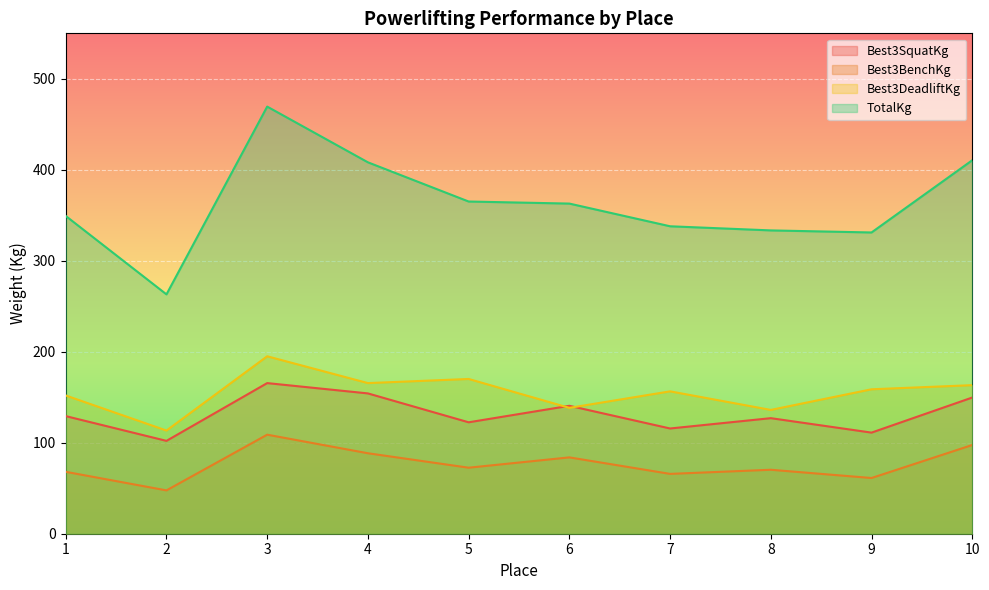

What is the difference between the Best3DeadliftKg values at 9 and 5?

11.3